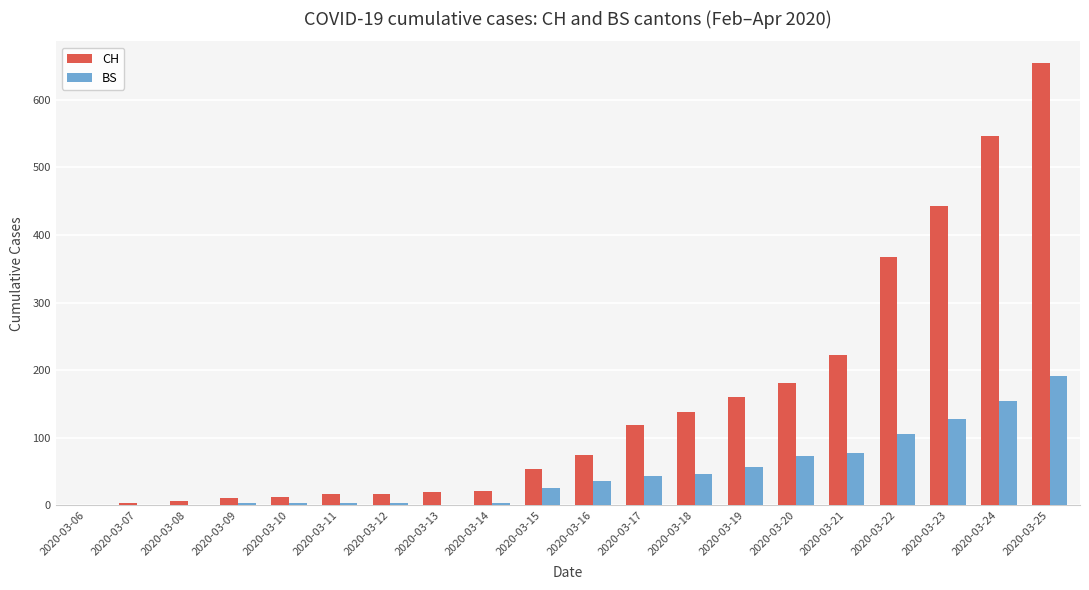

Are the bars horizontal?

No